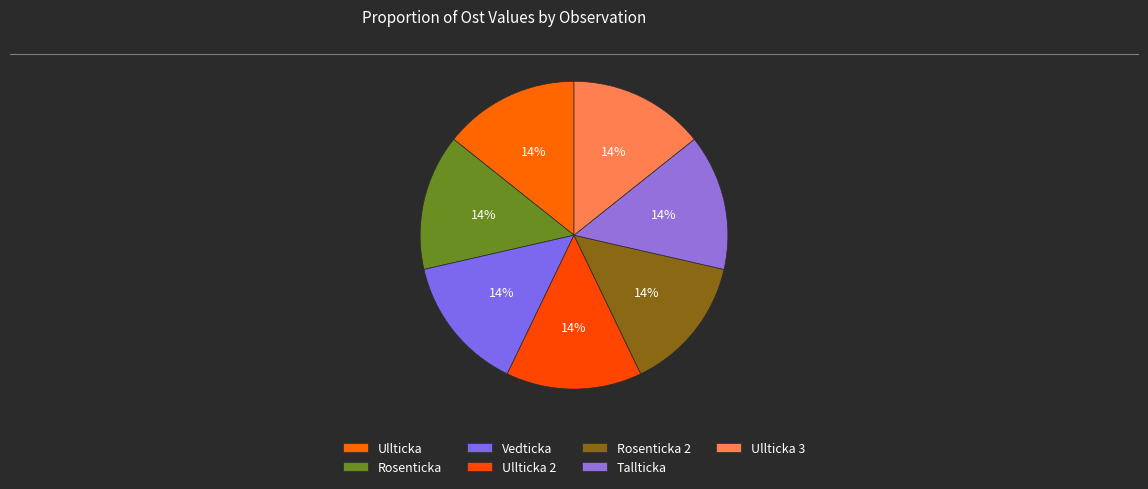

Count the number of slices in the pie.

7